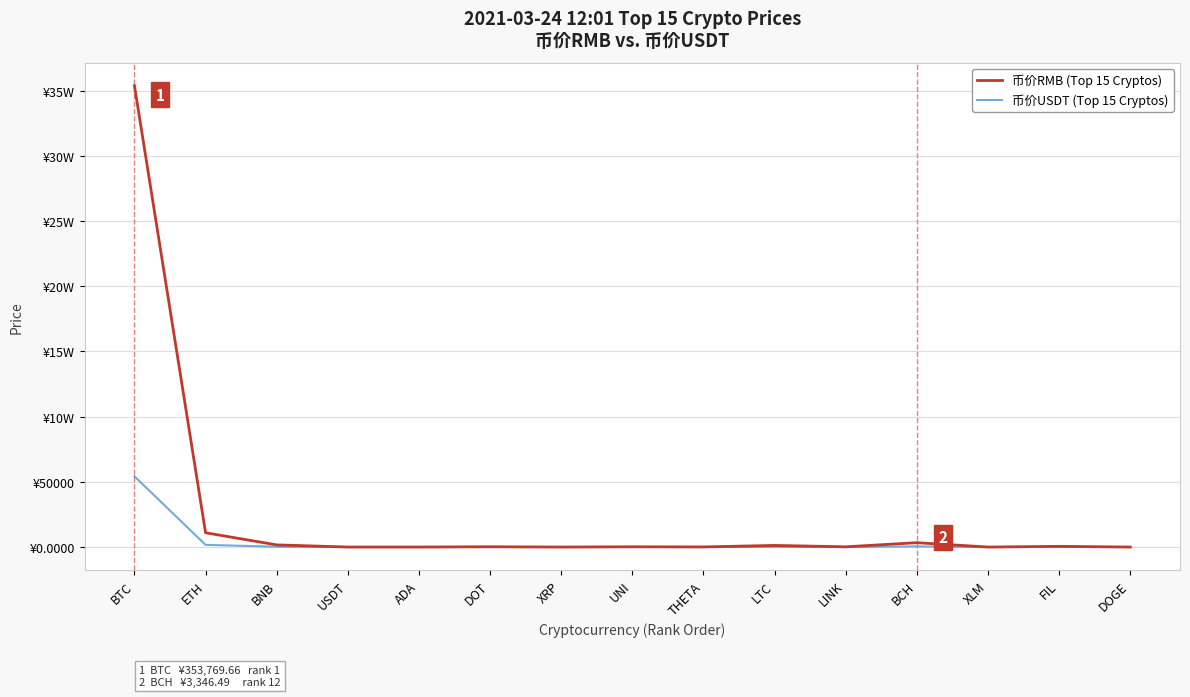

What is the difference between the 币价RMB (Top 15 Cryptos) values at FIL and ETH?

10404.8